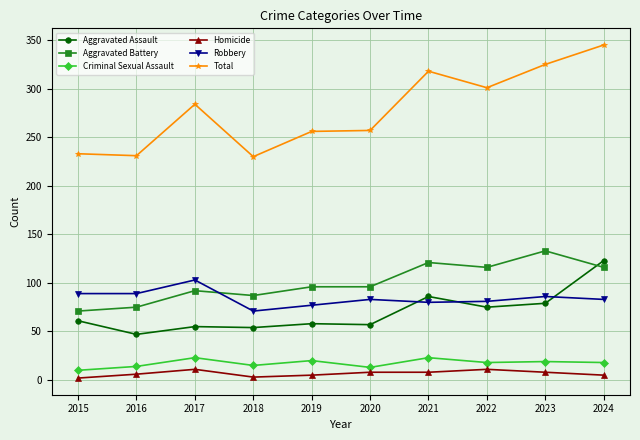

What is the spread (max minus min) of values at 2019?

251